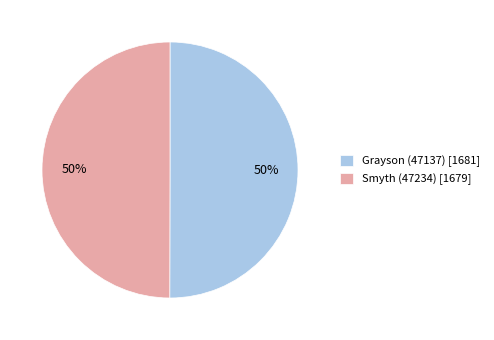

Is the sum of Smyth (47234) [1679] and Grayson (47137) [1681] greater than half?

Yes